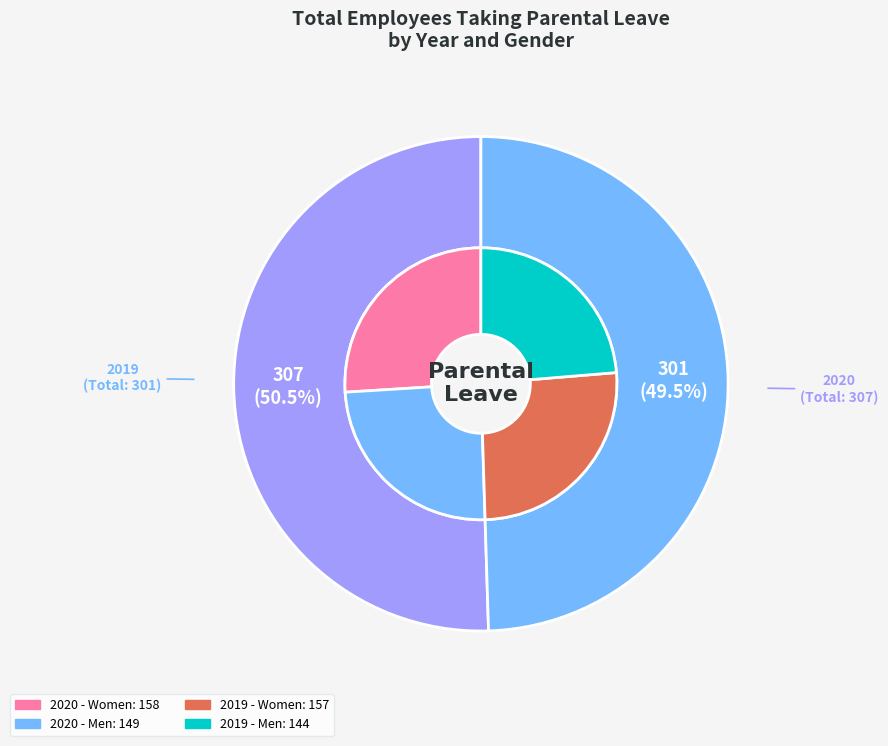

What portion of the pie excludes 2020?

49.5%